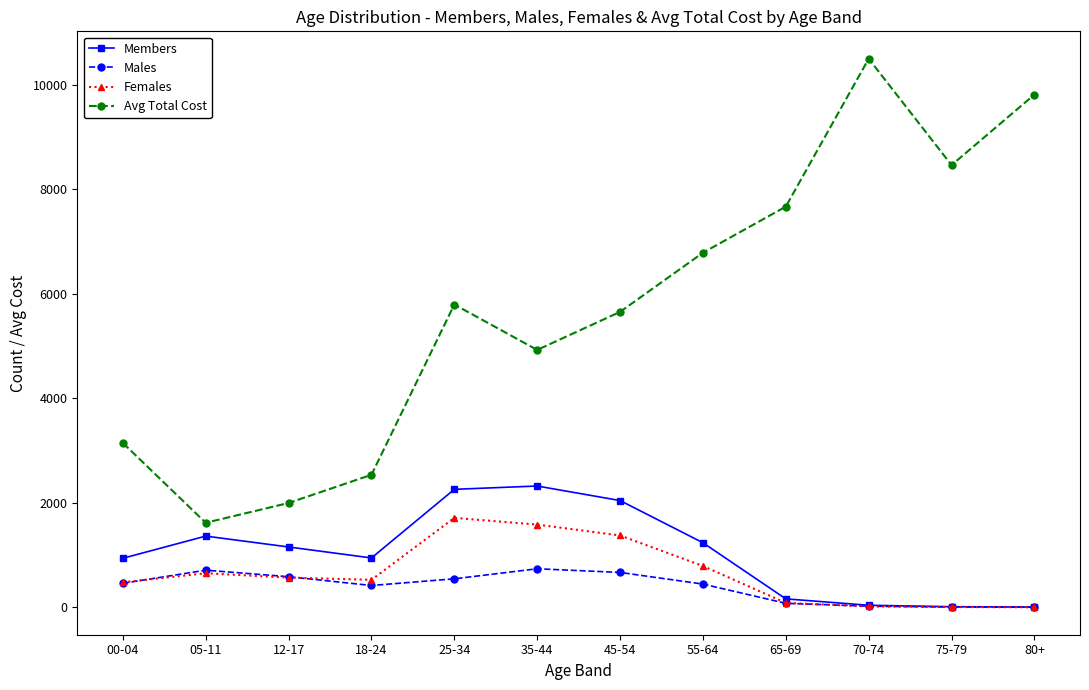

What is the greatest value displayed?

10494.8